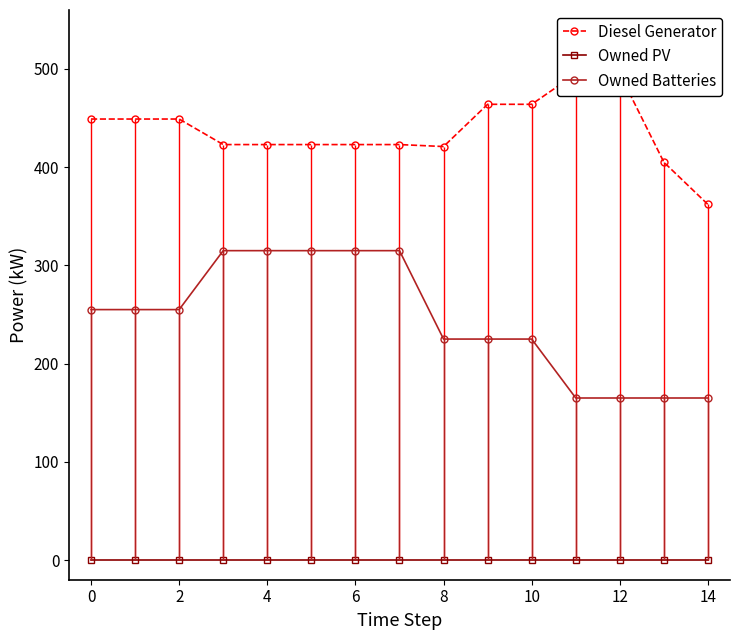

Rank the series by their maximum value, from lowest to highest.

Owned PV, Owned Batteries, Diesel Generator